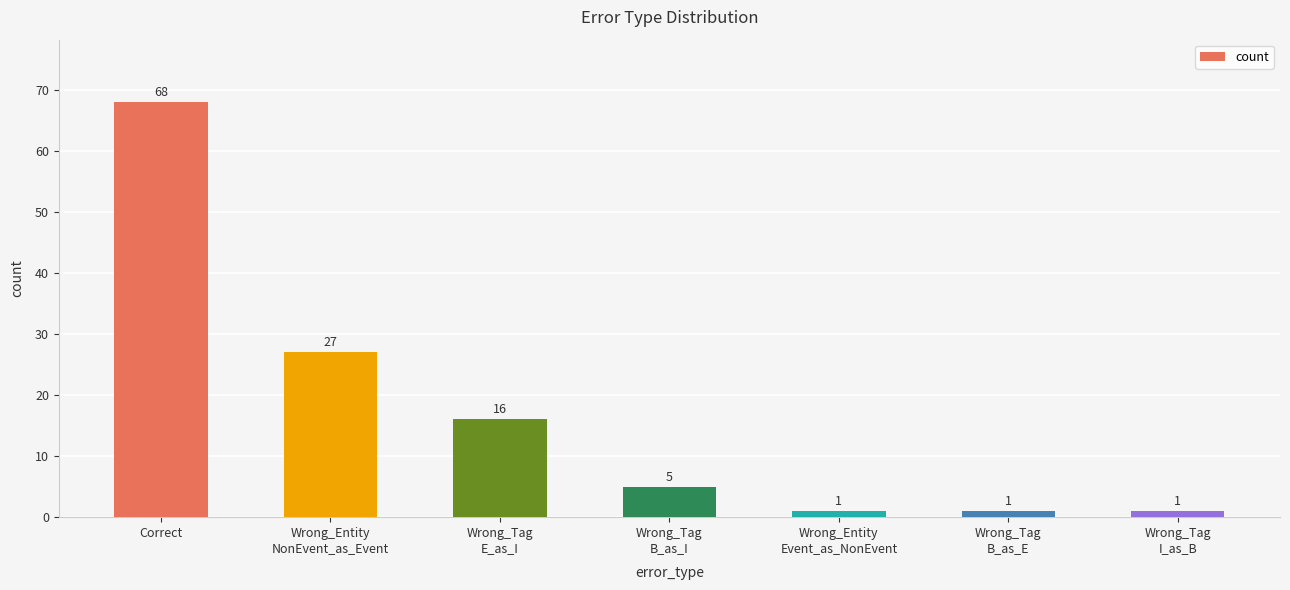

Does the chart contain stacked bars?

No